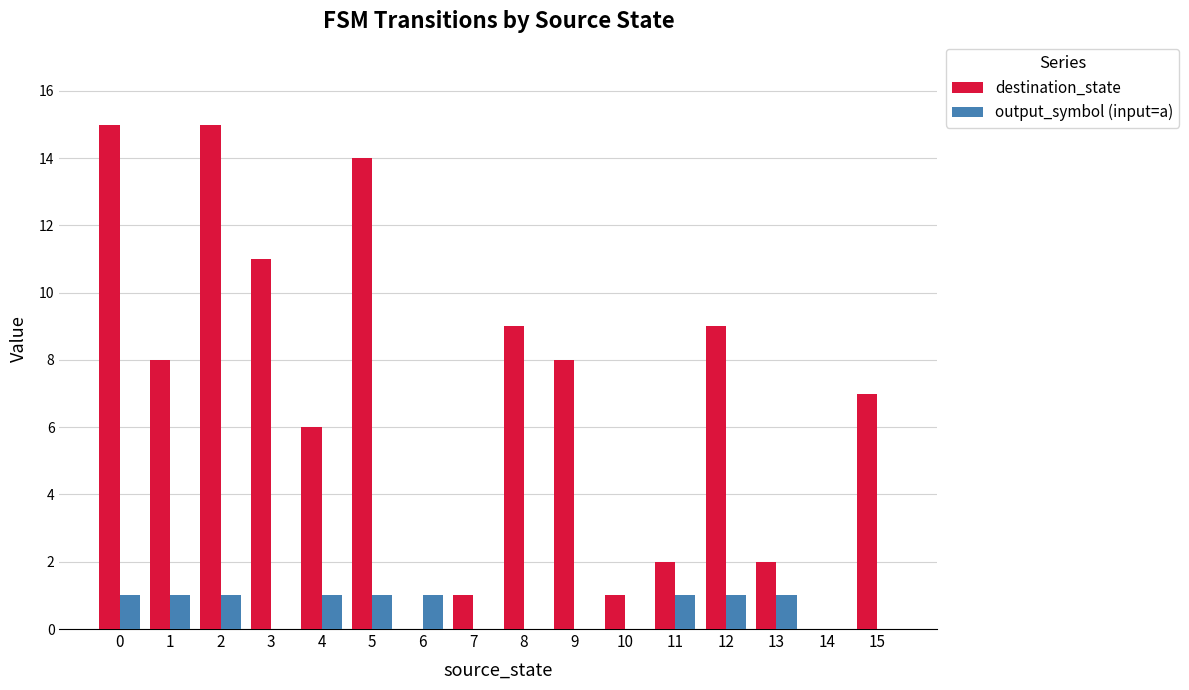

What are all the series names shown in the legend?

destination_state, output_symbol (input=a)